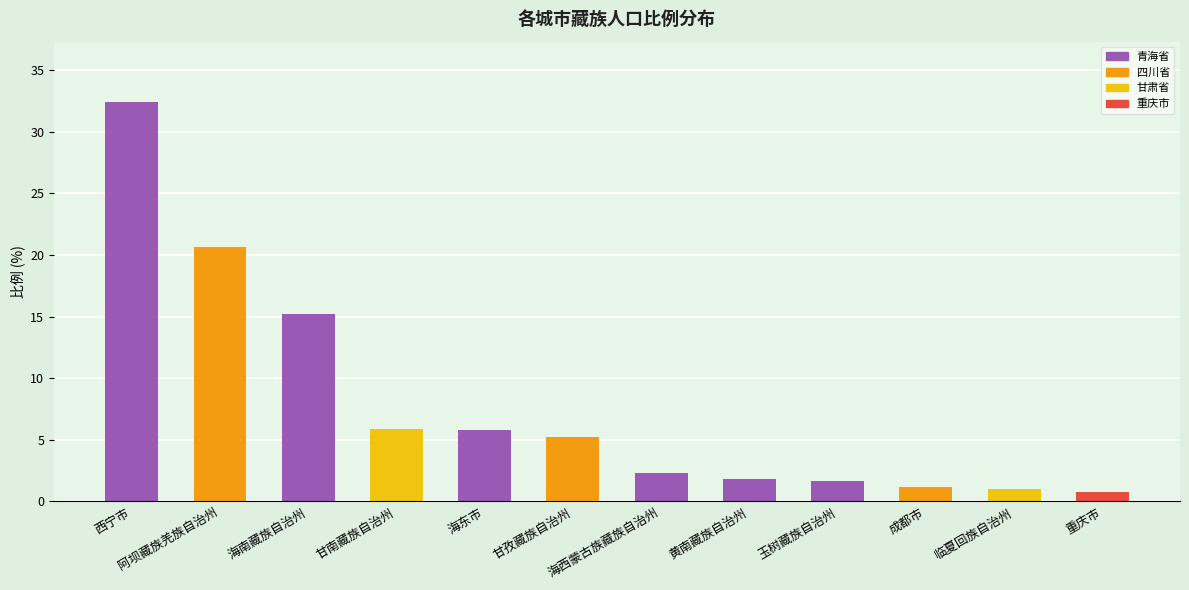

What is the label of the 2nd bar from the right?

临夏回族自治州